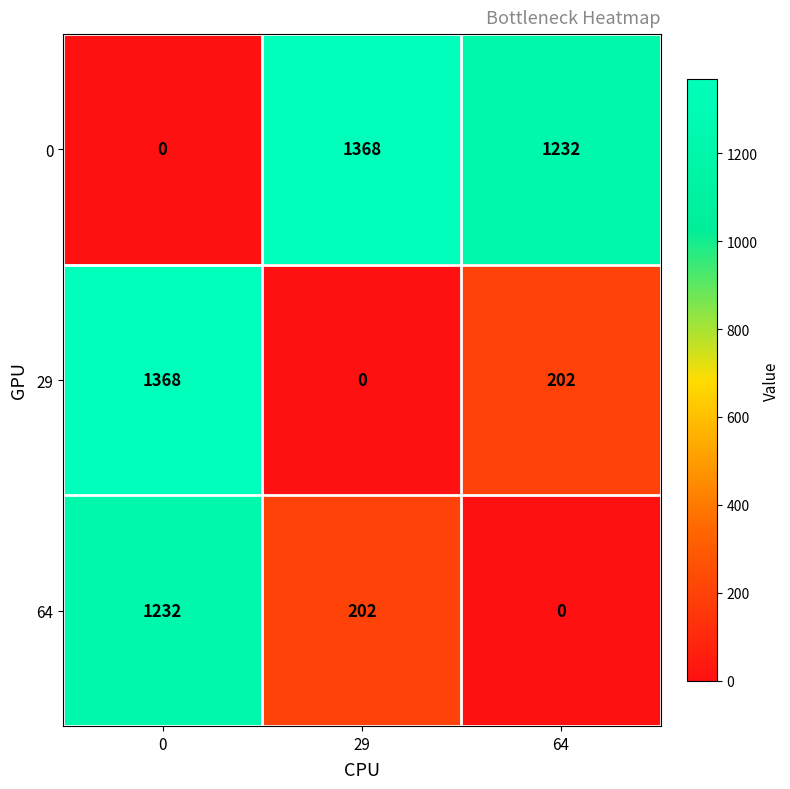

What is the spread (max minus min) of values at 0?

1368